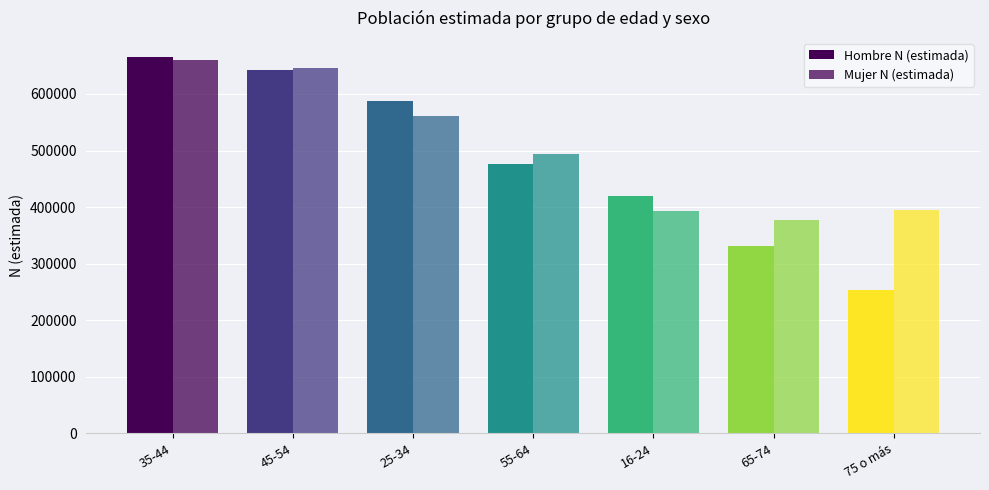

What is the minimum value for Mujer N (estimada)?

376688